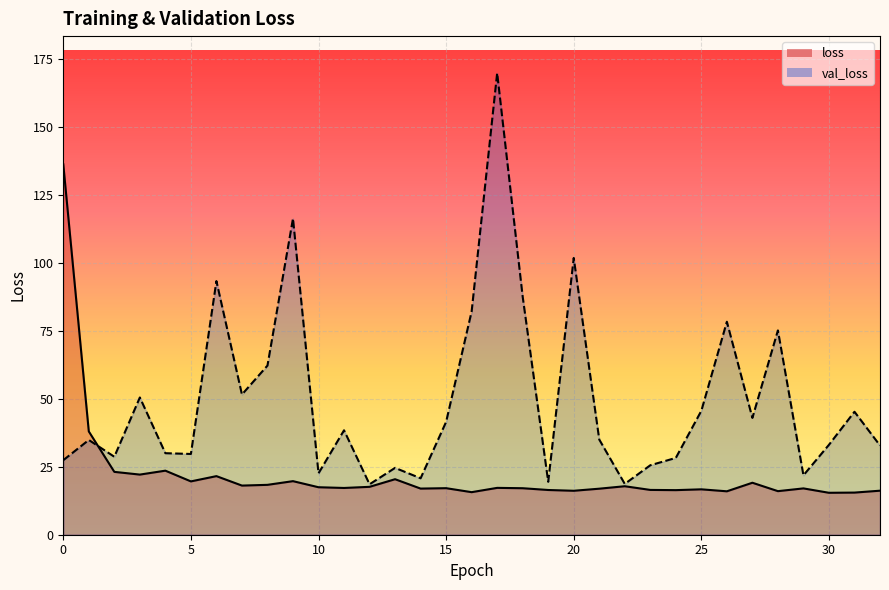

True or false: loss has more than 2 points higher than both neighbors.

True